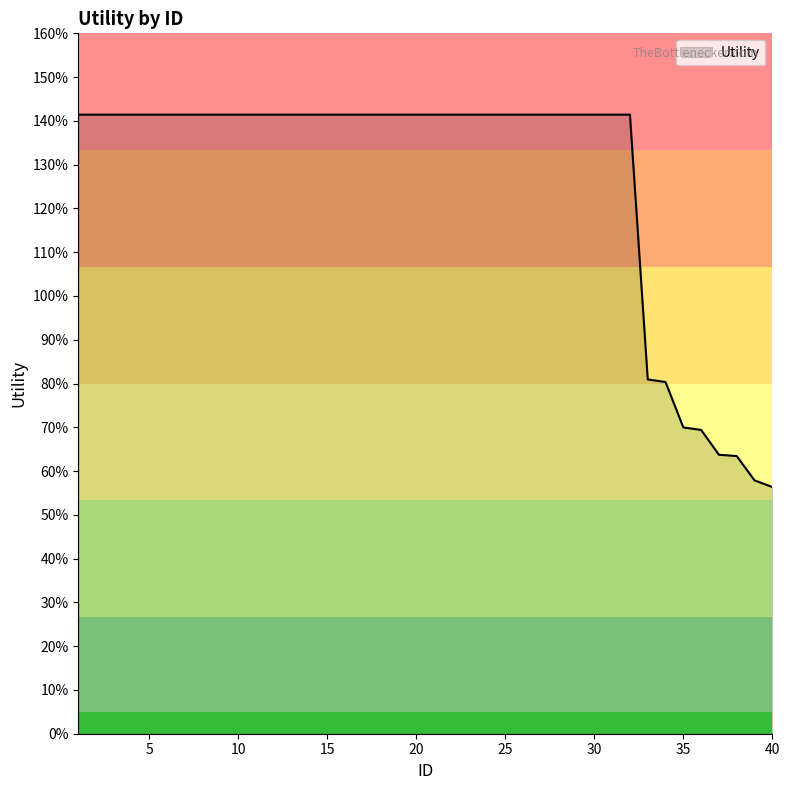

What is the difference between the maximum and minimum values?

0.9